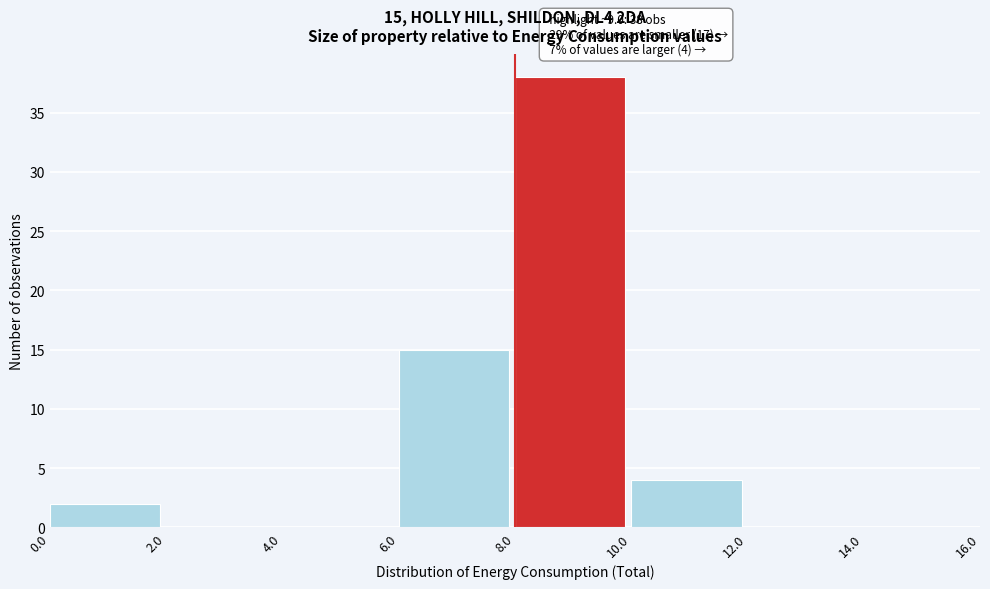

Over which range of the x-axis is the bar tallest?

8.0 to 10.0